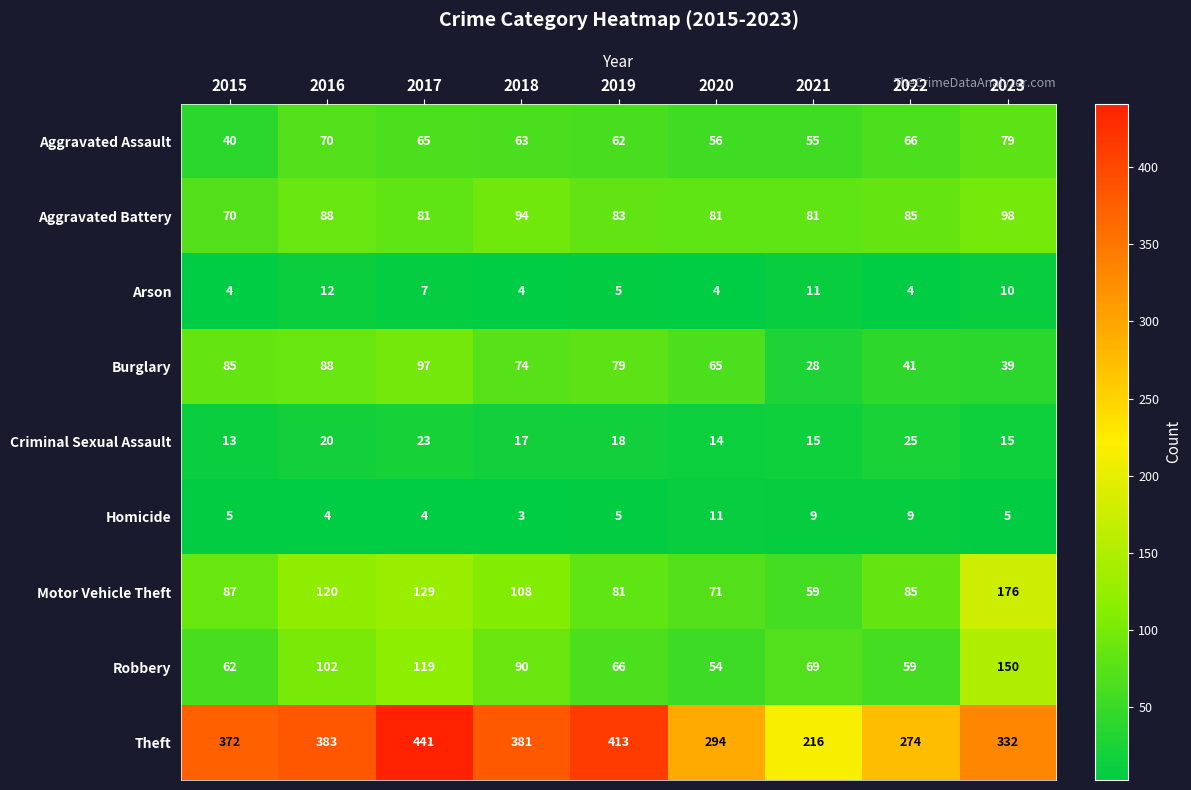

Where is Theft nearest to the value 328?

2023